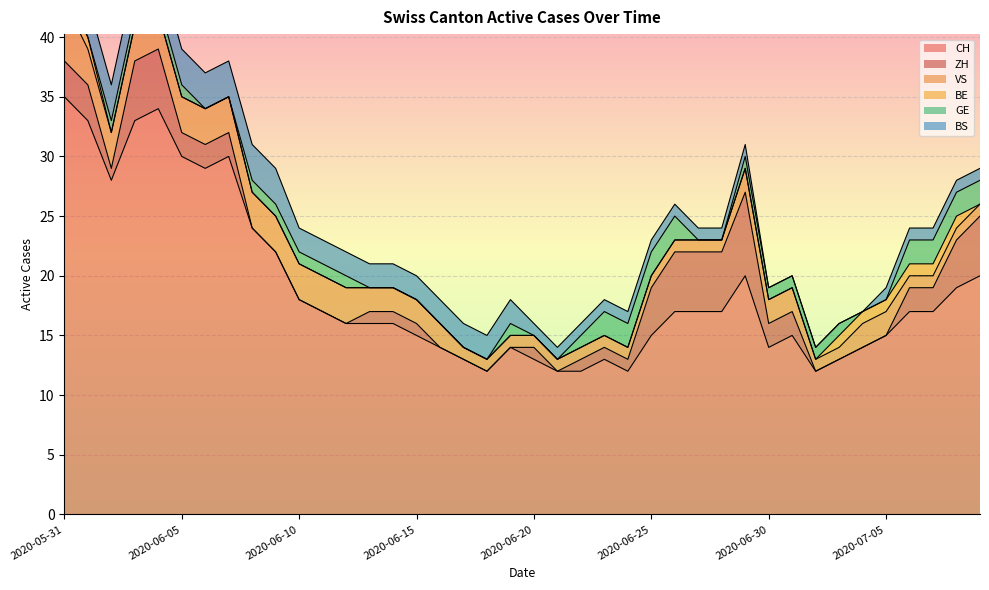

True or false: BS has a value of 1 at 2020-07-04.

False